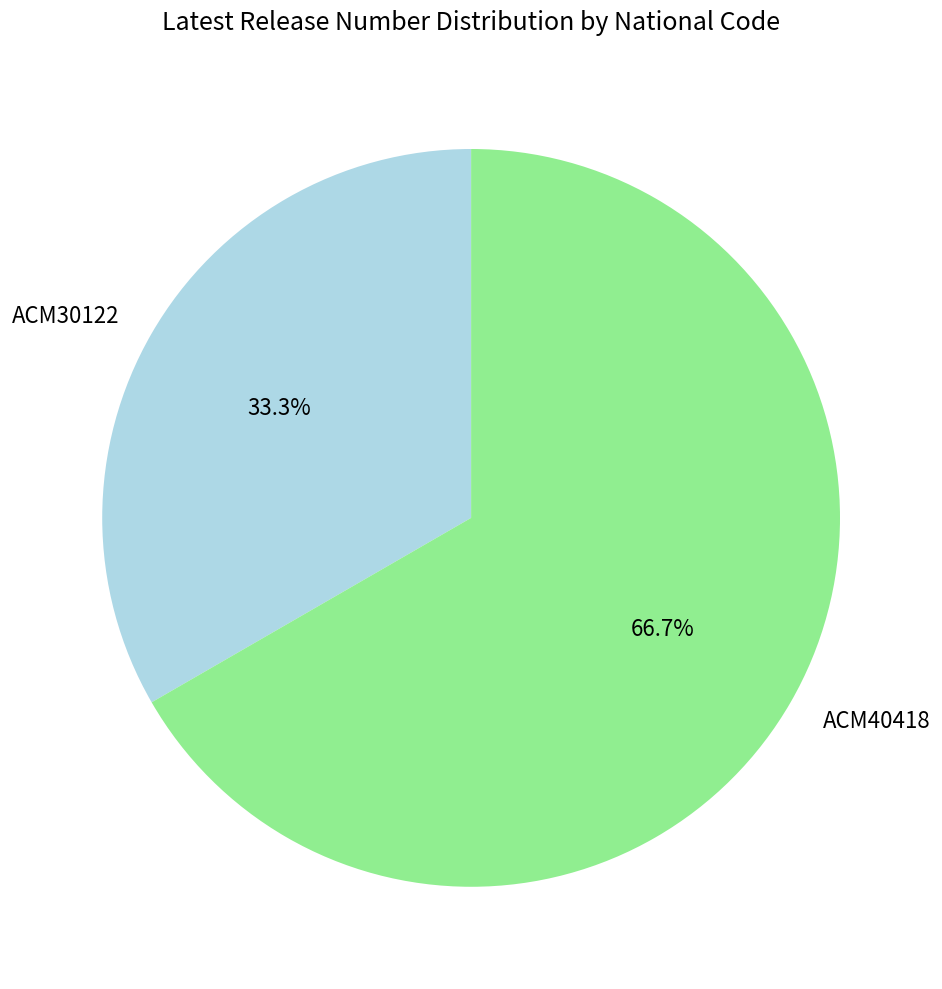

What percentage do ACM40418 and ACM30122 together represent?

100.0%